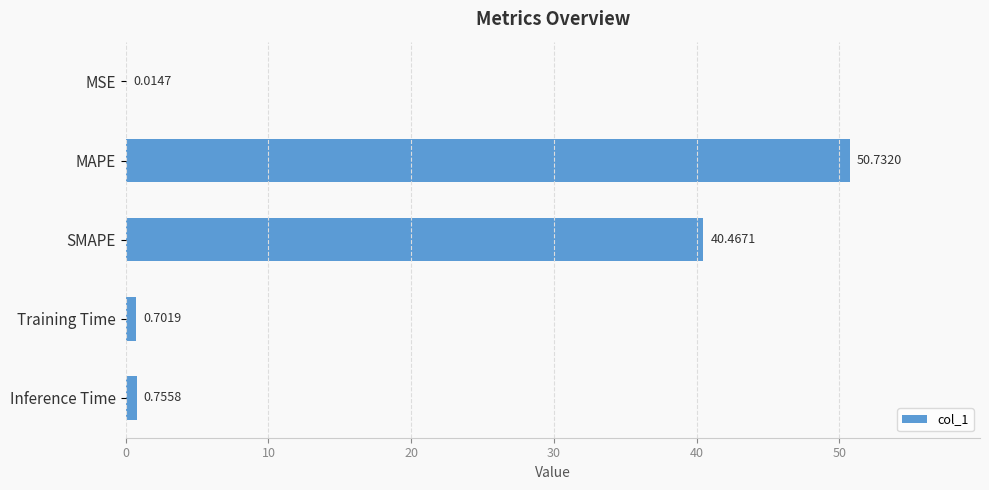

What is the change in value from SMAPE to Inference Time?

-39.7